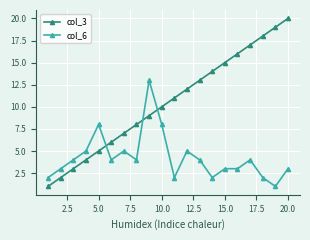

True or false: col_3 has more than 2 points higher than both neighbors.

False